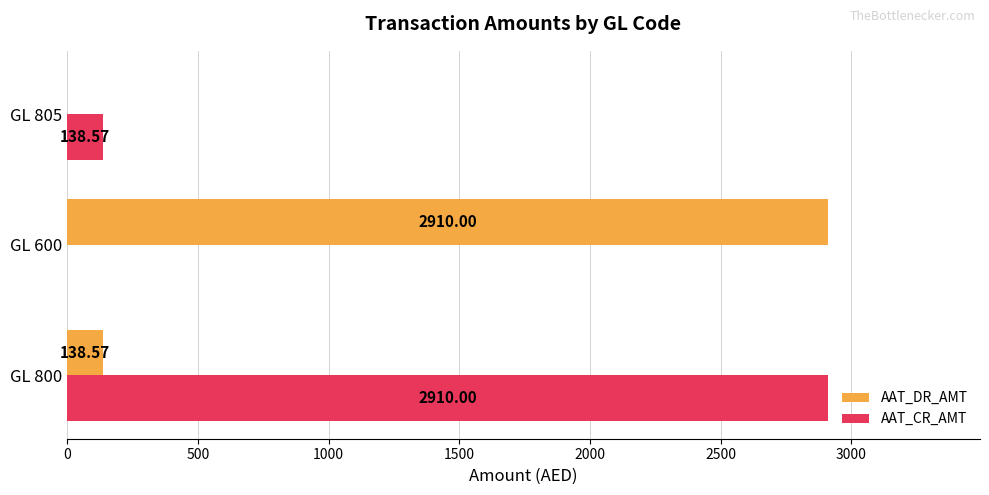

At which category is the sum across all series the highest?

GL 800